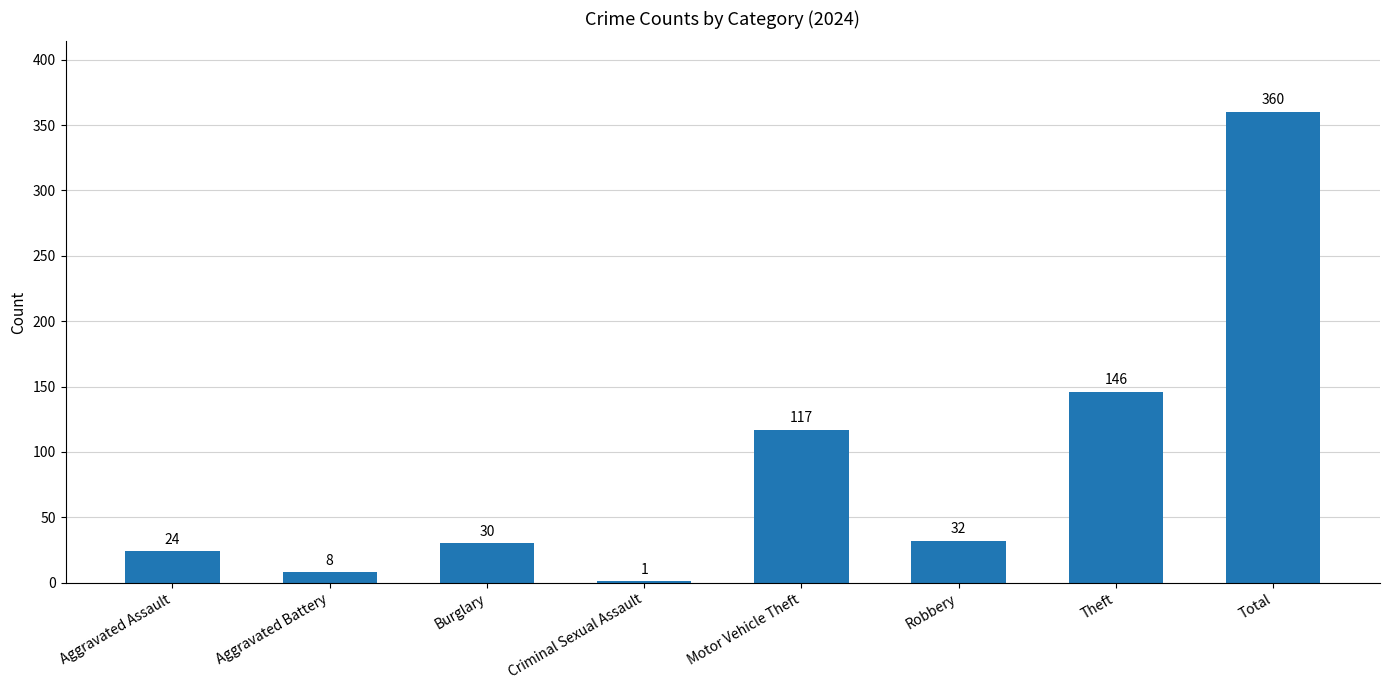

What is the maximum value shown in the chart?

360